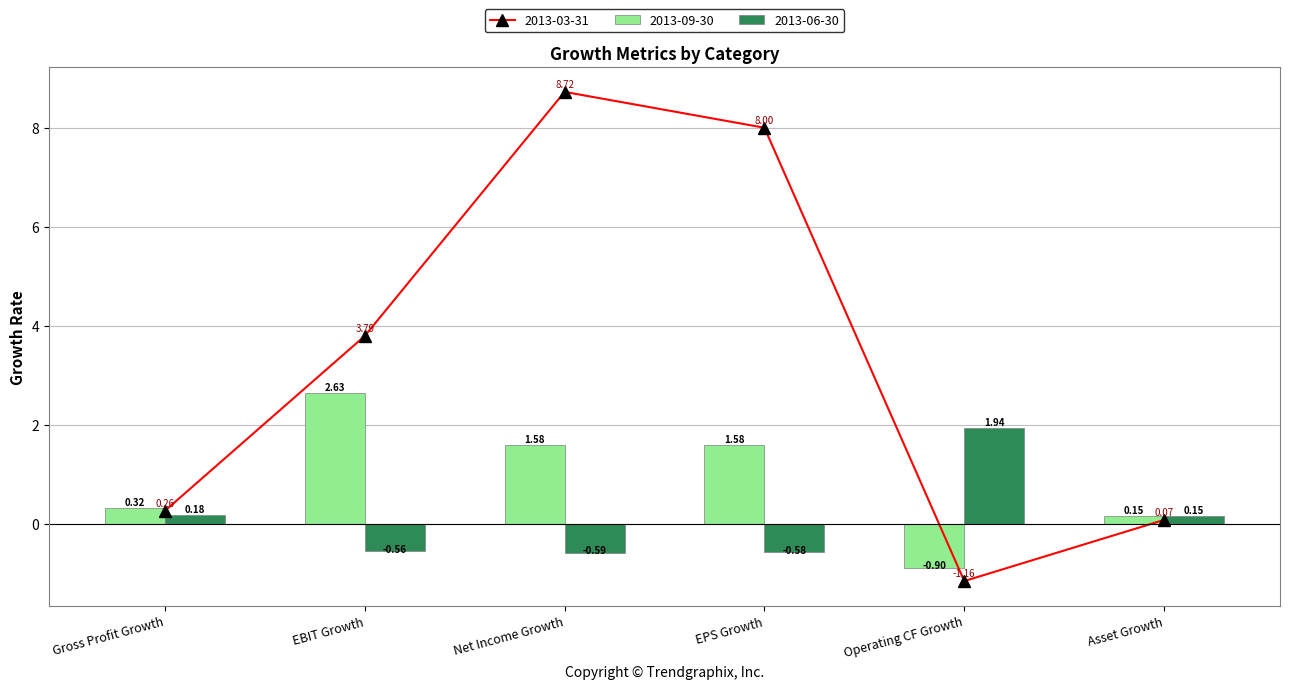

The 2013-06-30 series shows 0.1 at Asset Growth. True or false?

True